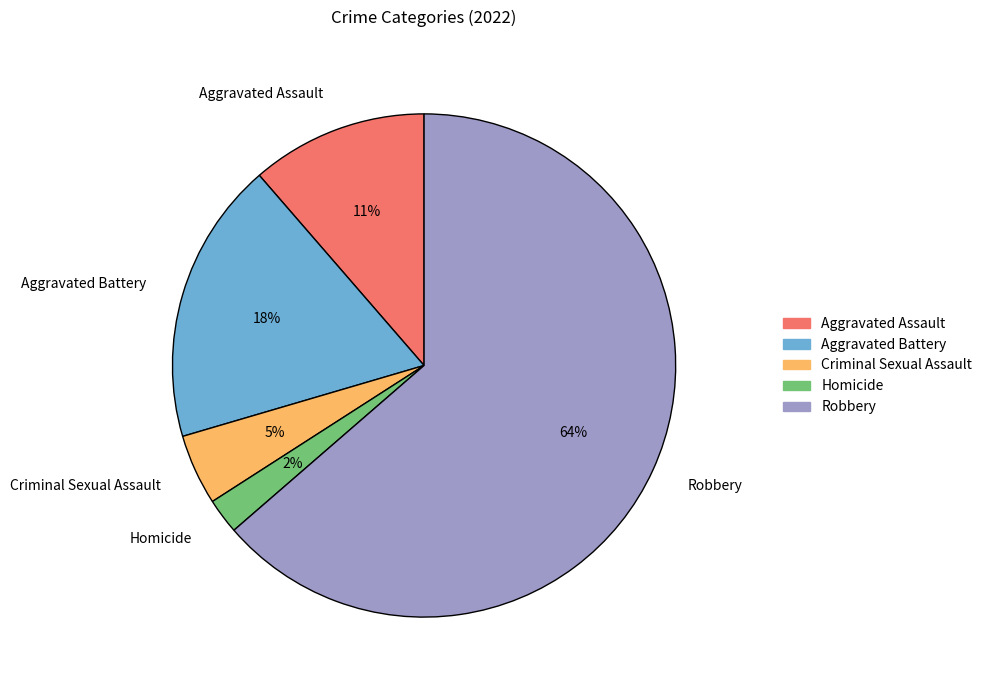

Is Robbery the majority of the pie?

Yes